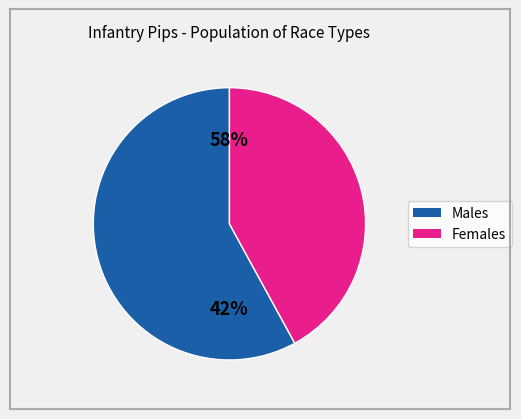

True or false: Dunirr accounts for 1% of the total.

False